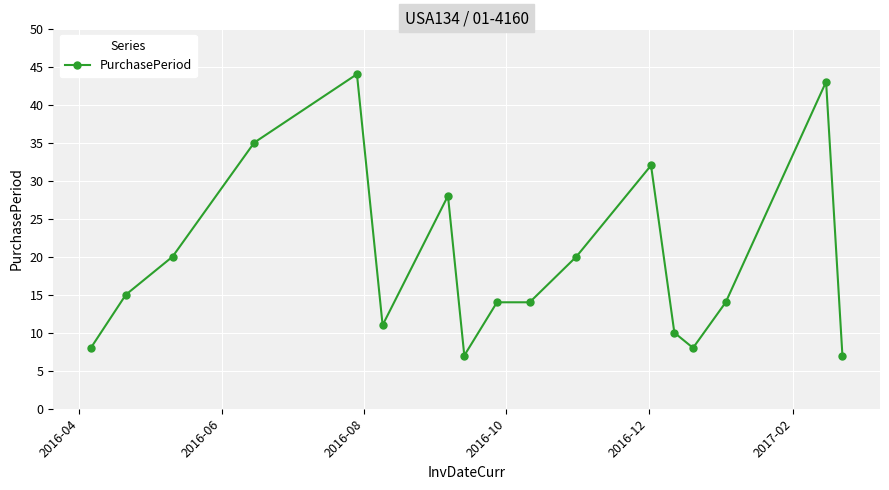

What is the value of the 13th point from the left?

10